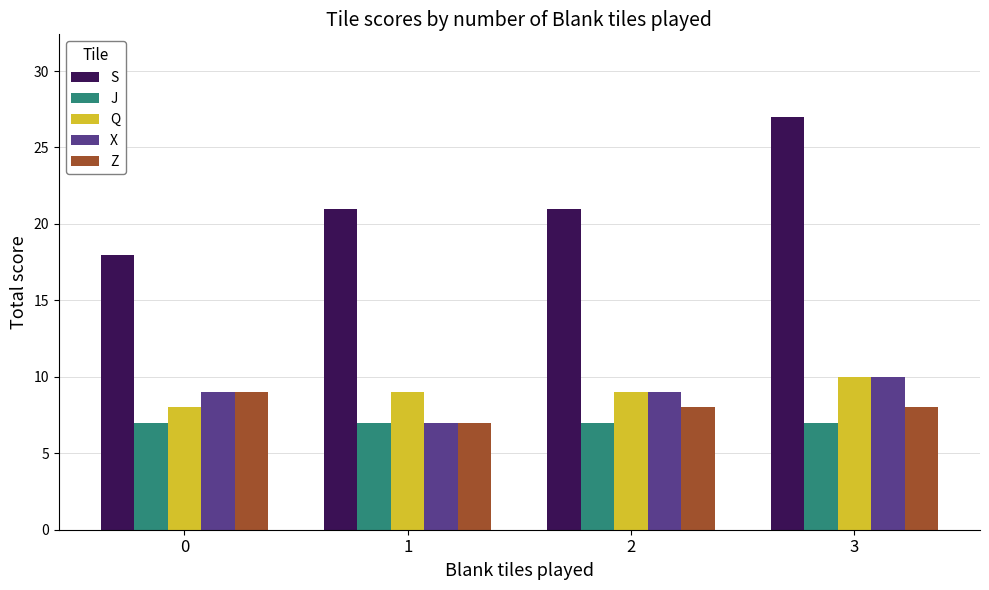

At how many categories does at least one series exceed 10?

4